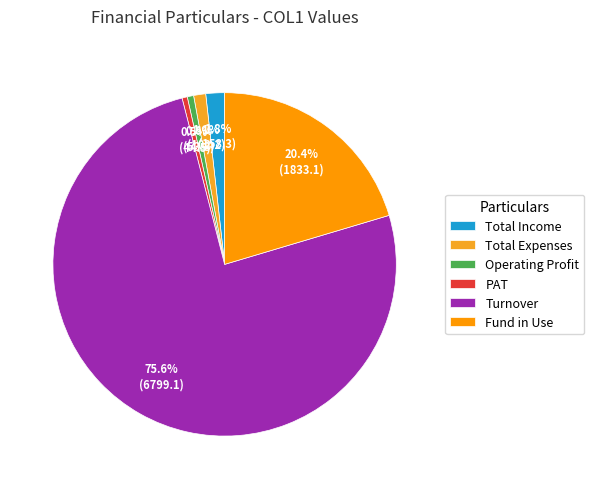

Is there a majority slice in this chart?

Yes